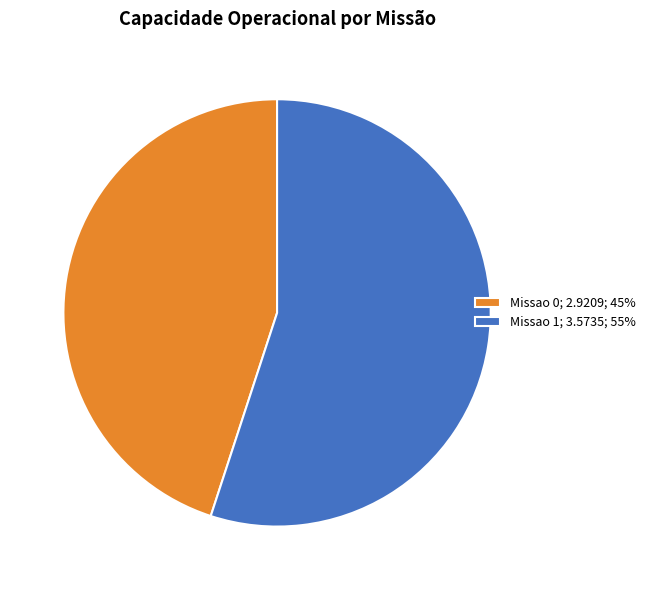

Which category has the smallest portion of the pie?

Missao 0